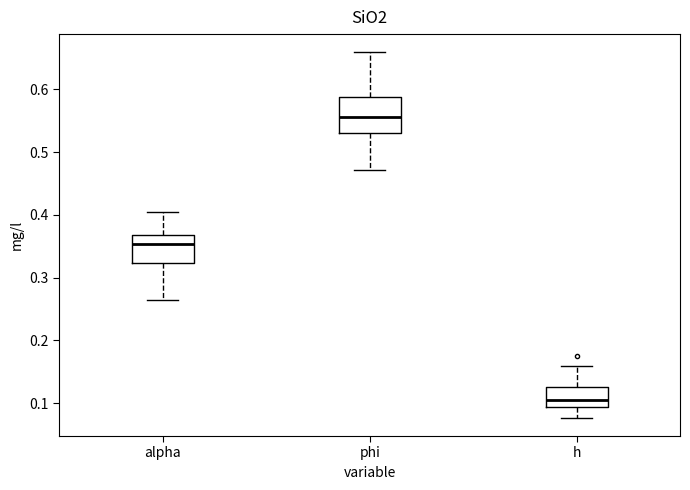

Comparing the boxes themselves (not the whiskers), which one is the tallest?

phi